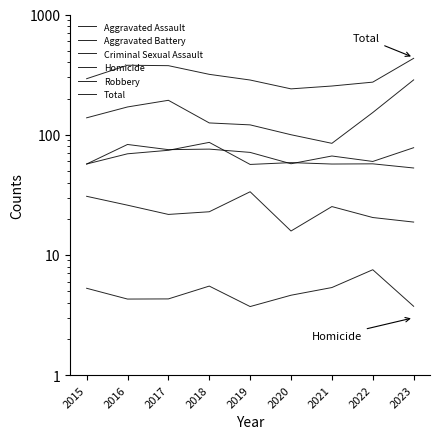

At 2019, list the series in order from smallest to largest.

Homicide, Criminal Sexual Assault, Aggravated Battery, Aggravated Assault, Robbery, Total